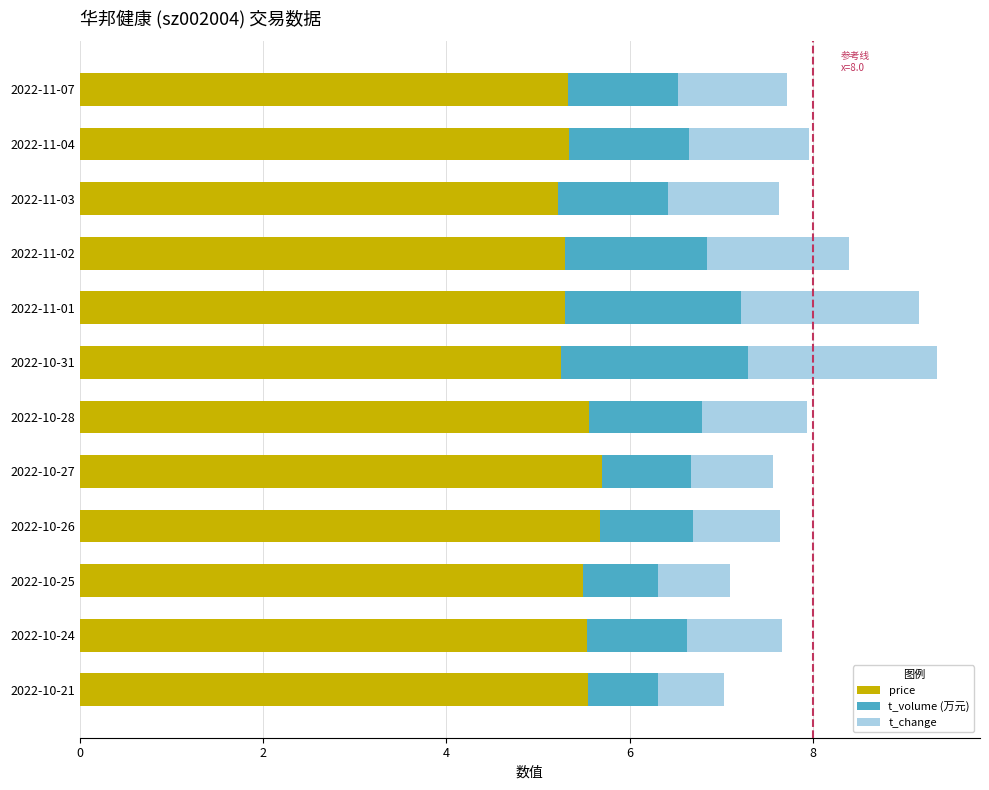

What is the highest value of the price series?

5.7